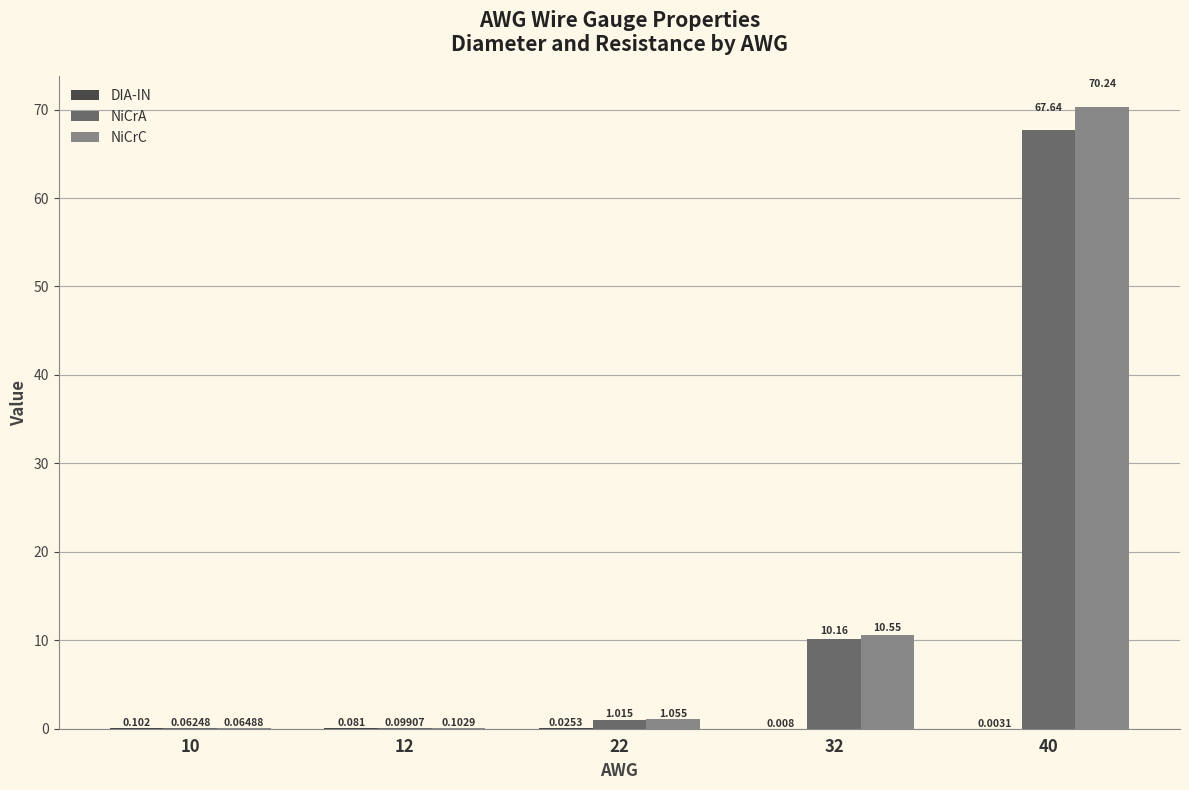

Which series changed the most between 10 and 12?

NiCrC